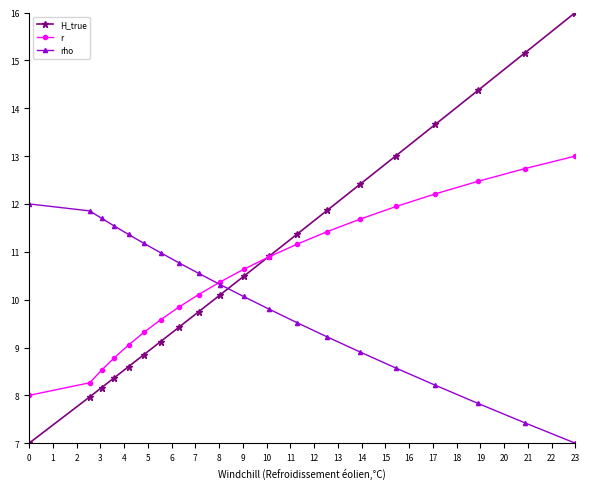

What is the greatest value displayed?

16.0